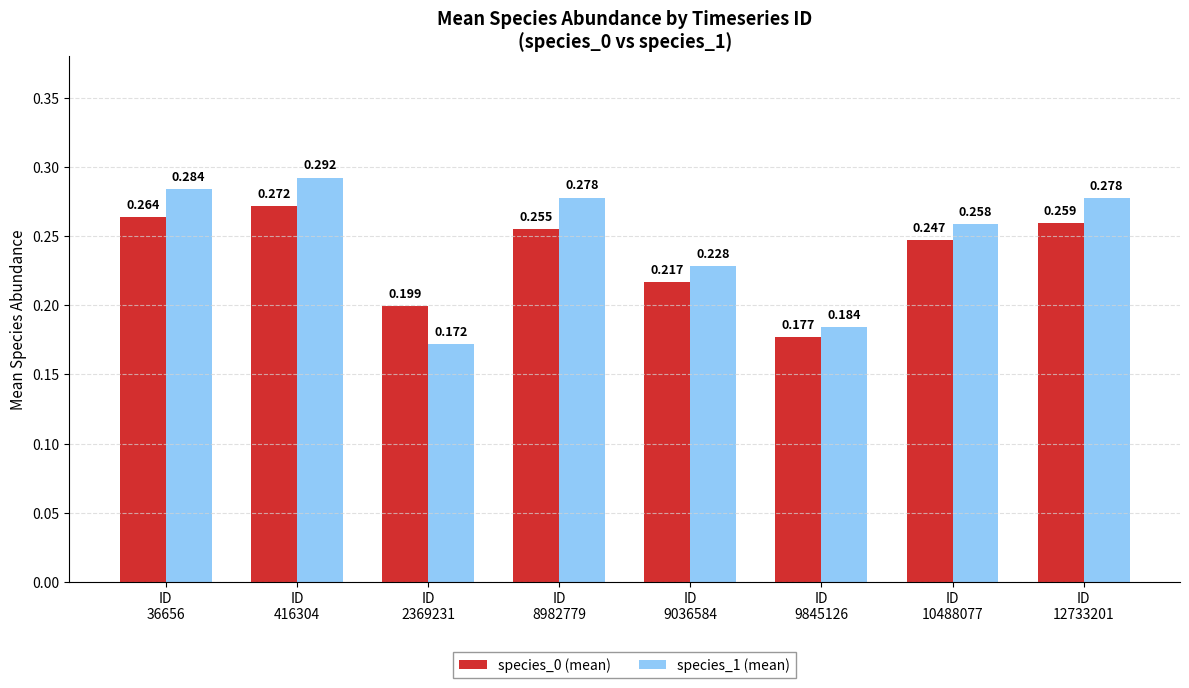

Is it true that species_0 (mean) equals 0.2 at ID
9036584?

True